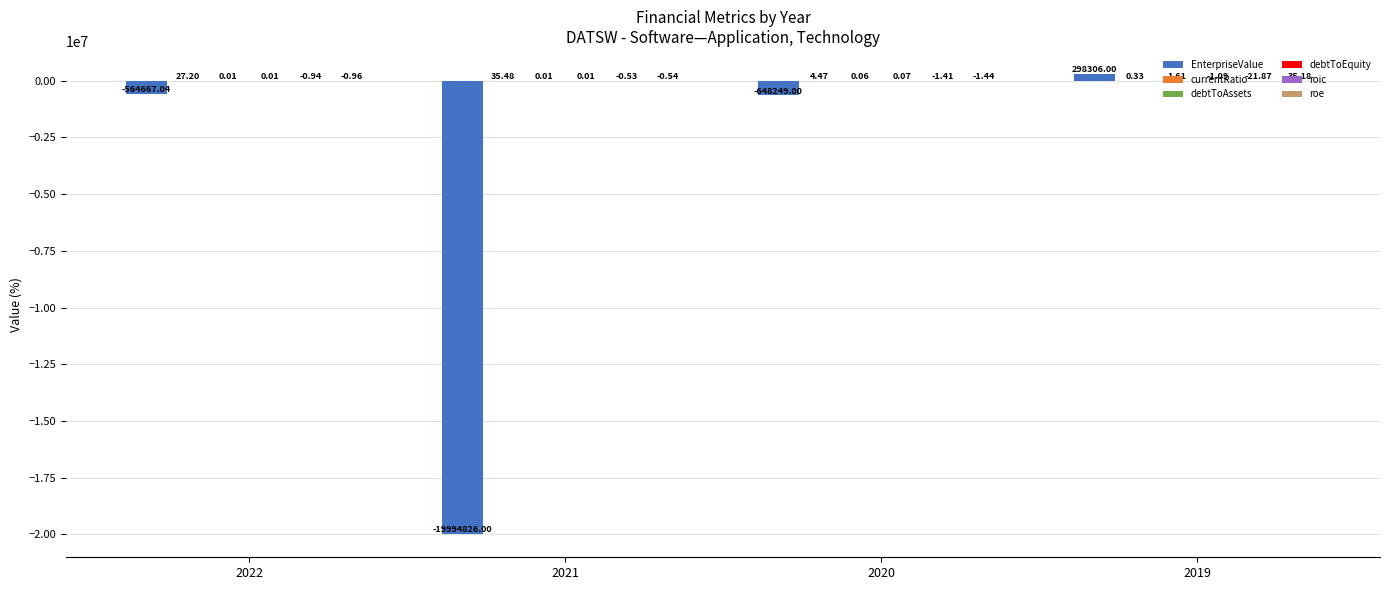

At which category is the sum across all series the highest?

2019